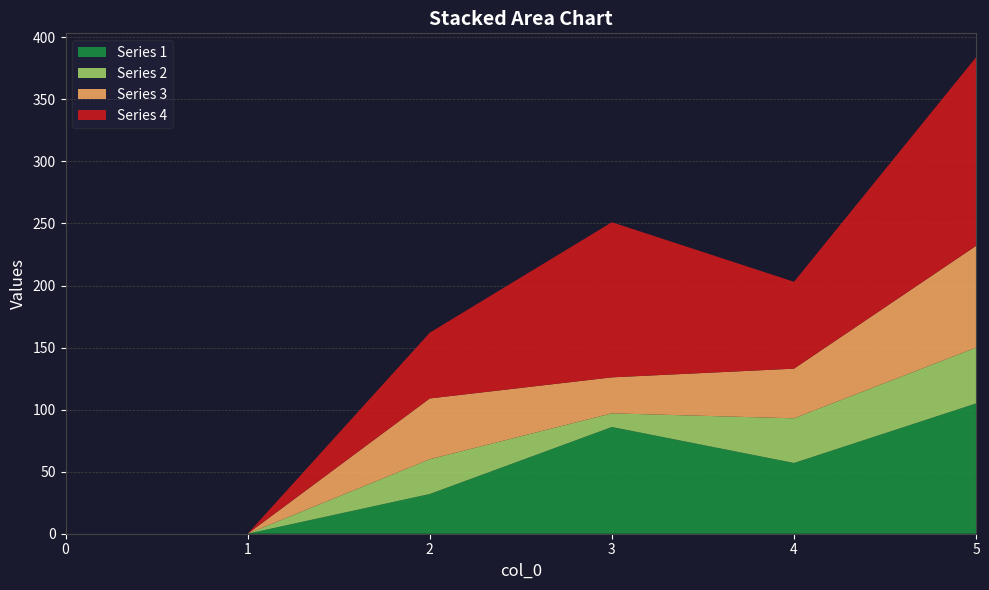

Reading right to left, transcribe all the data shown in this chart.

1: 105	57	86	32	0	0
2: 45	36	11	28	0	0
3: 82	40	29	49	0	0
4: 152	70	125	53	0	0